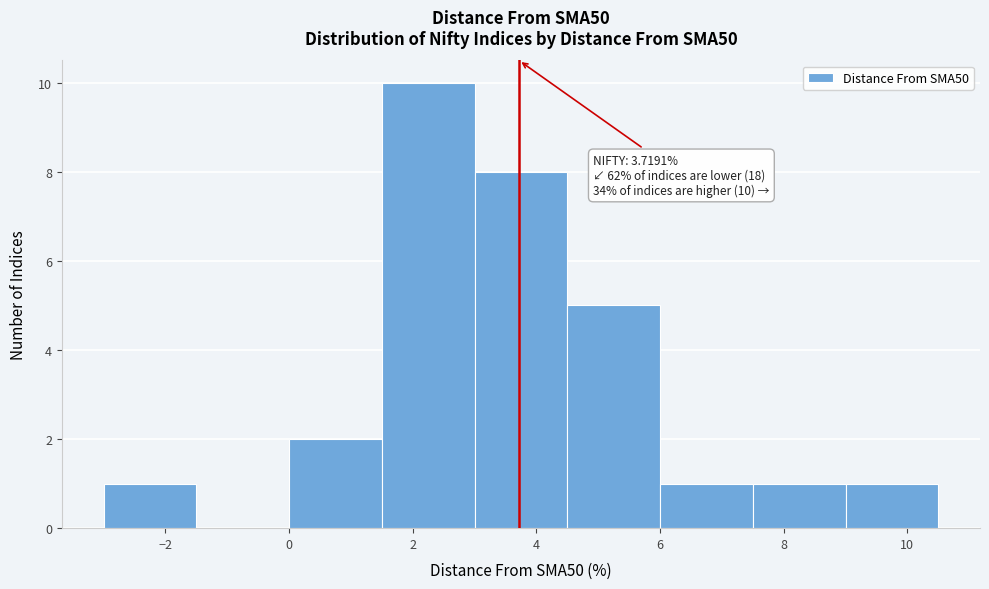

Over which range of the x-axis is the bar tallest?

1.5 to 3.0